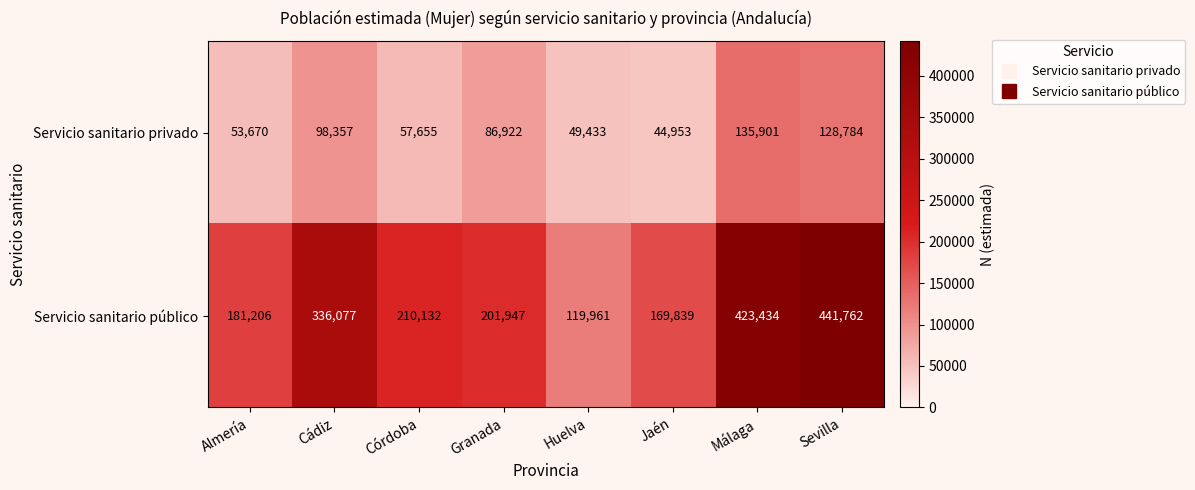

Is the value of Servicio sanitario privado at Huelva greater than the value of Servicio sanitario público at Málaga?

No